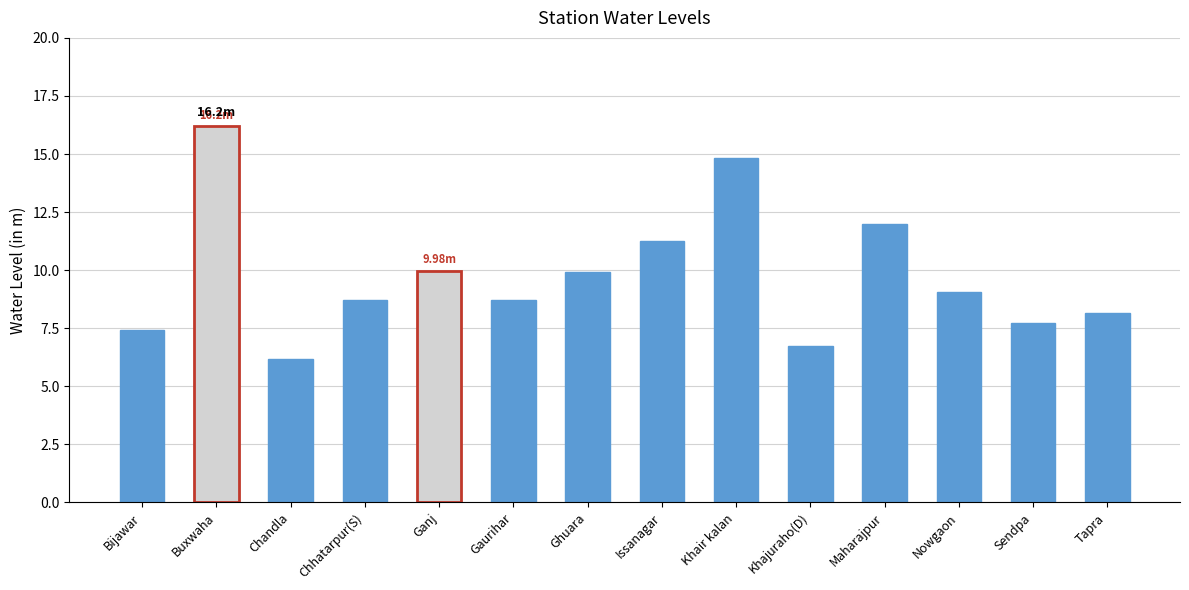

What is the change in value from Bijawar to Khajuraho(D)?

-0.7